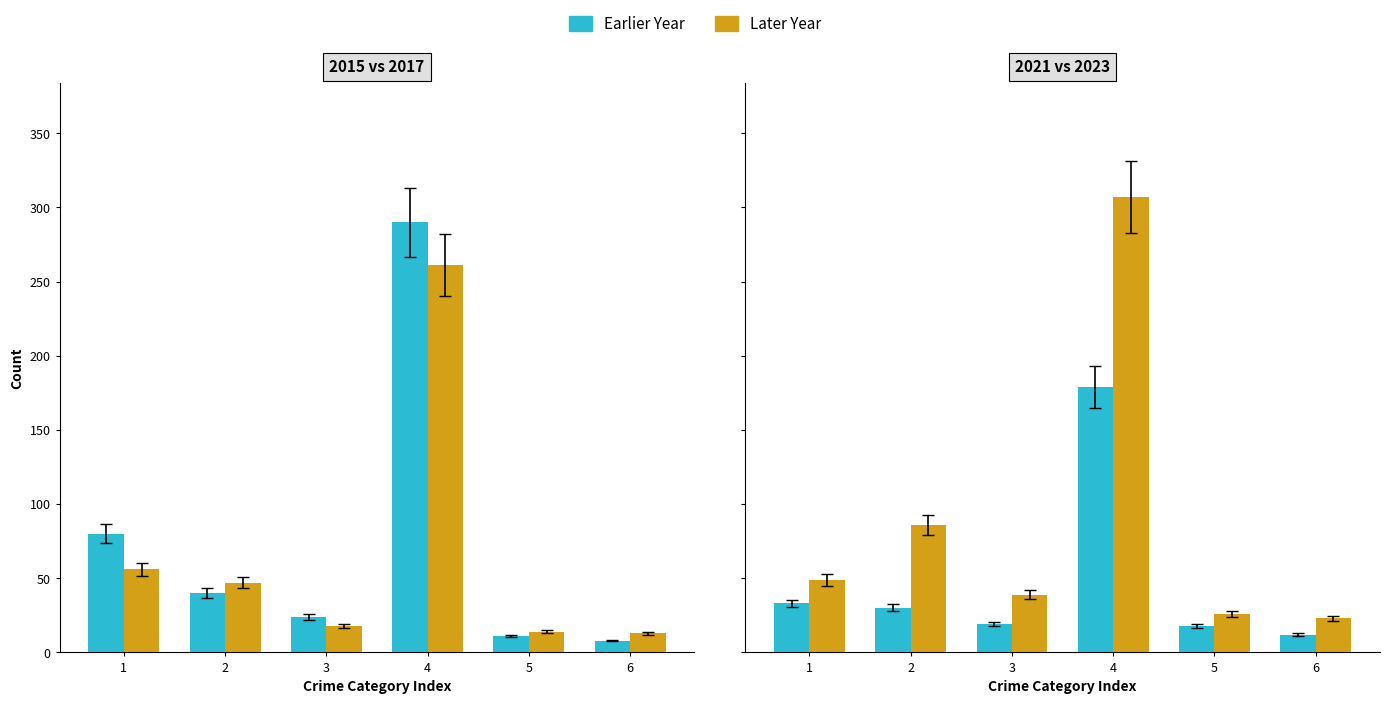

What is the average value of the Year B series?

88